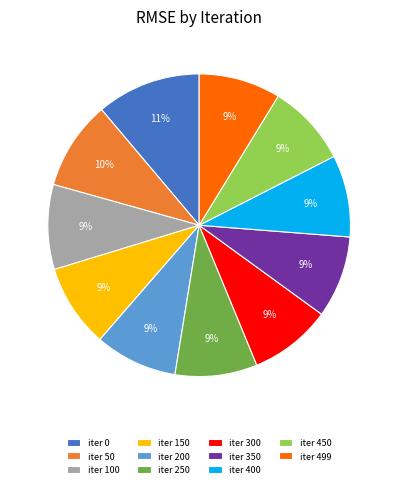

How many segments does this pie chart have?

11